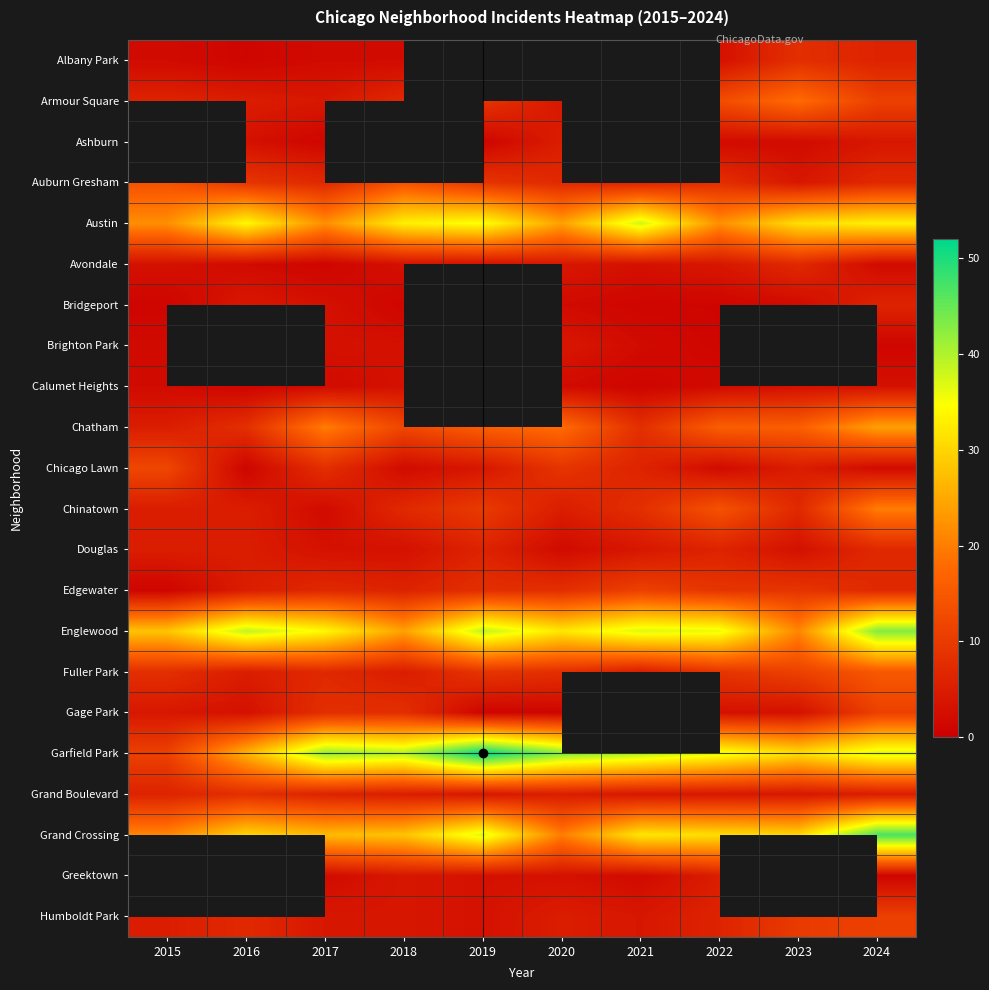

Which series has the widest spread of values?

Garfield Park